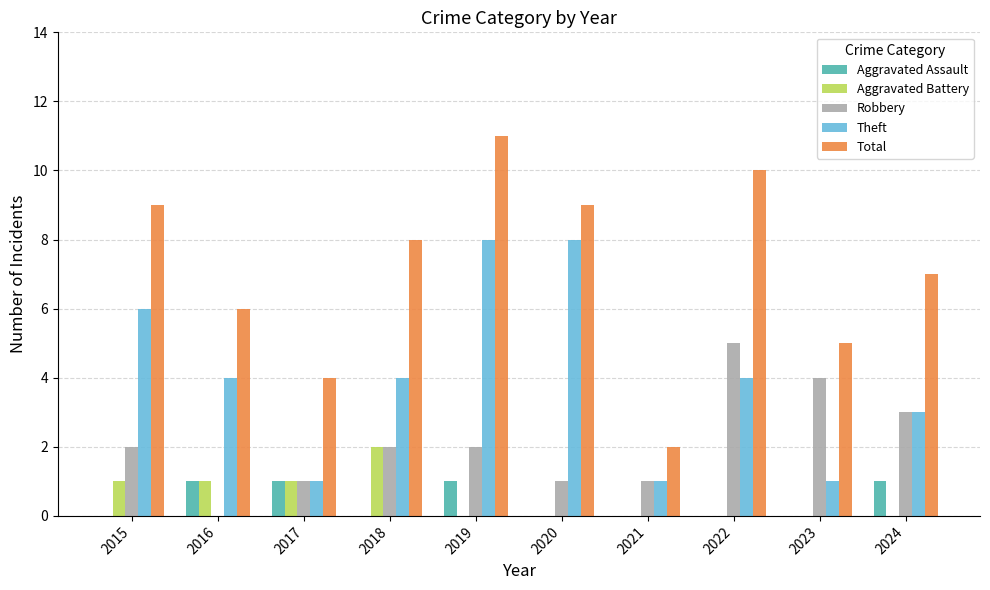

What is the sum of all Aggravated Battery values?

5